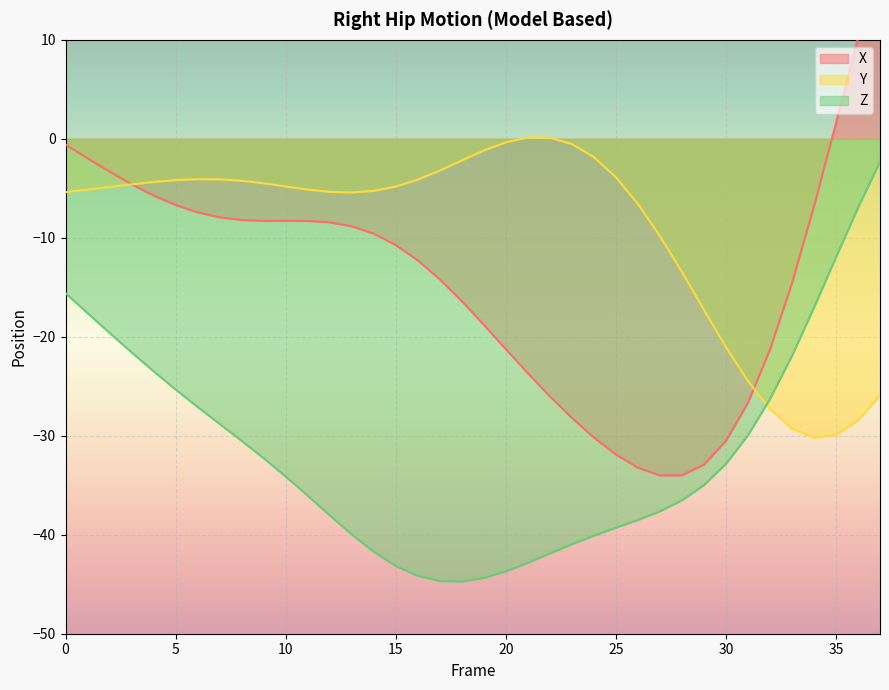

The value of X at 18 is -9.8. True or false?

False